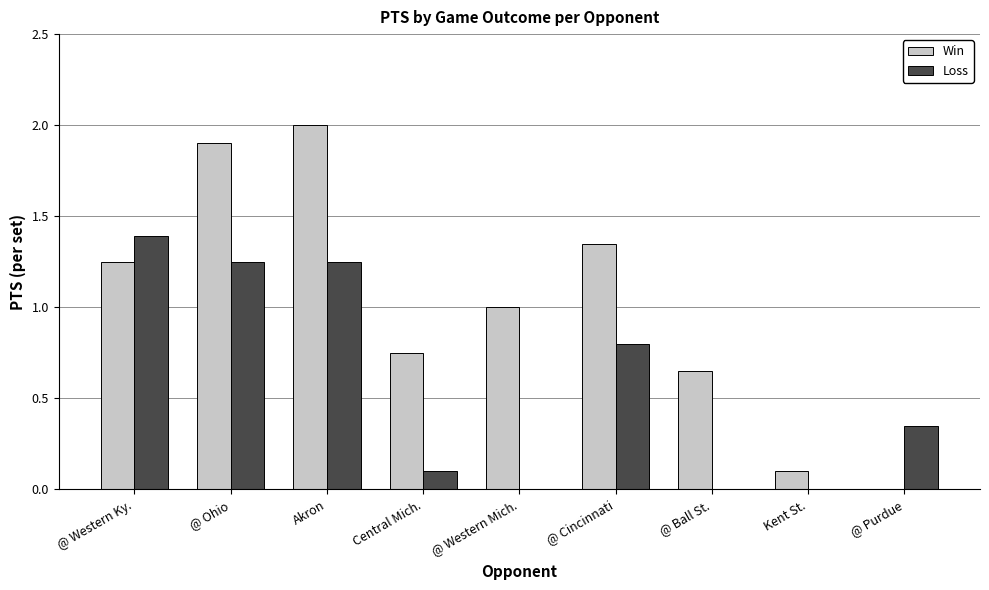

What is the average value of the Loss series?

0.6